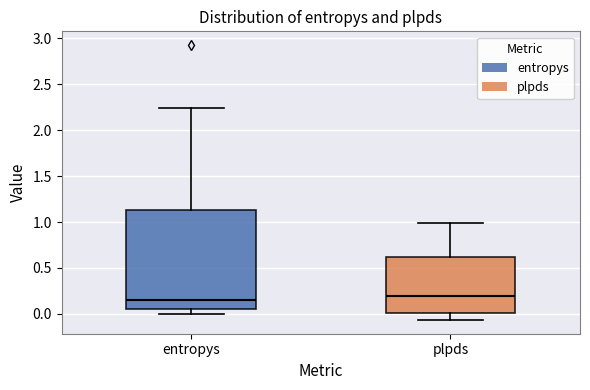

Reading left to right, read every box against the y-axis: the position of its median line, the range the box covers, and the ends of its whiskers. The values are not printed on the chart, so give them approximately, as read against the axis.

entropys: median 0.15, box 0.05 to 1.15, whiskers 0.00 to 2.25
plpds: median 0.20, box 0.00 to 0.60, whiskers -0.05 to 1.00